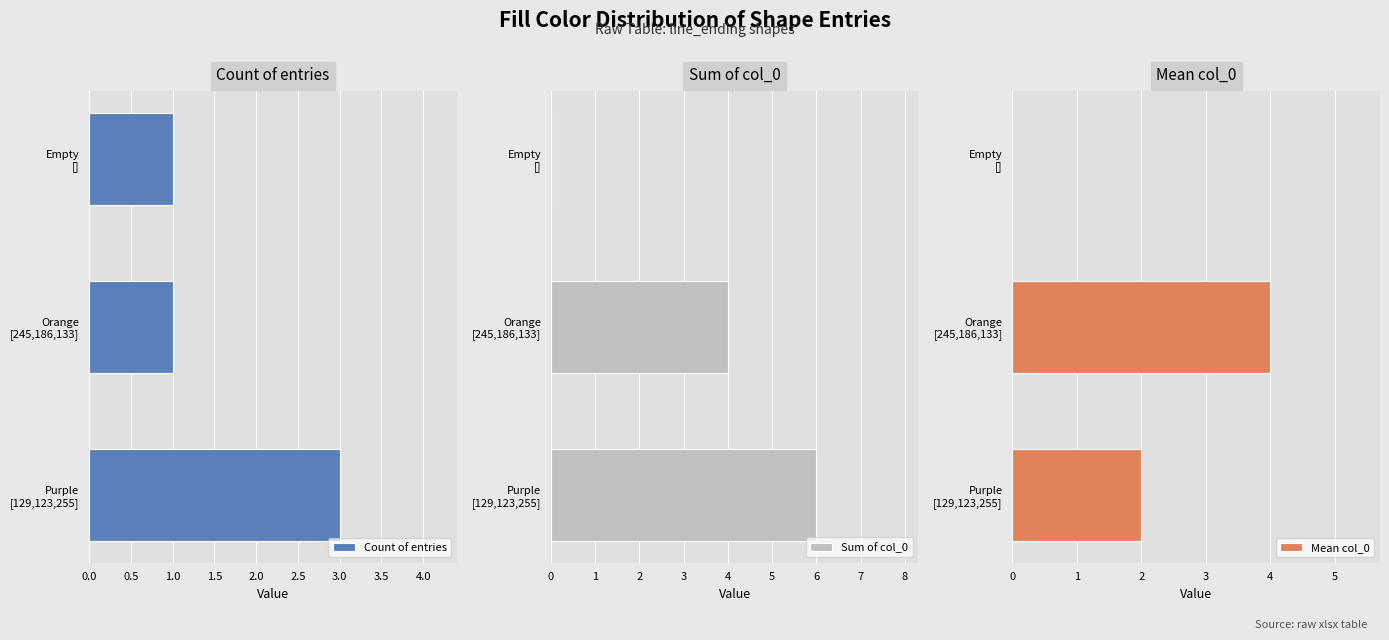

How many values in Sum of col_0 are above zero?

2